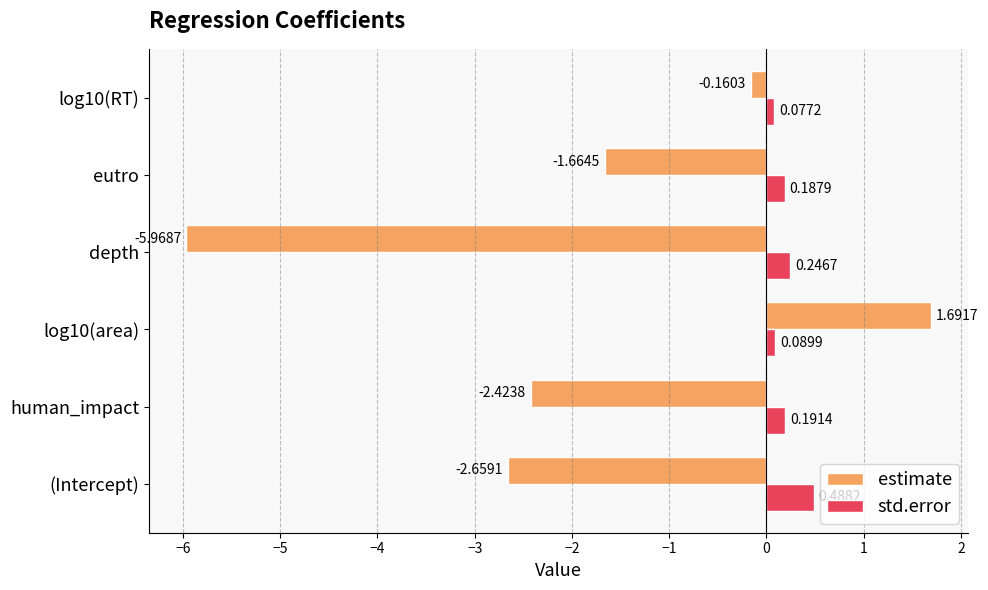

List the series in order of their peak value, lowest first.

std.error, estimate